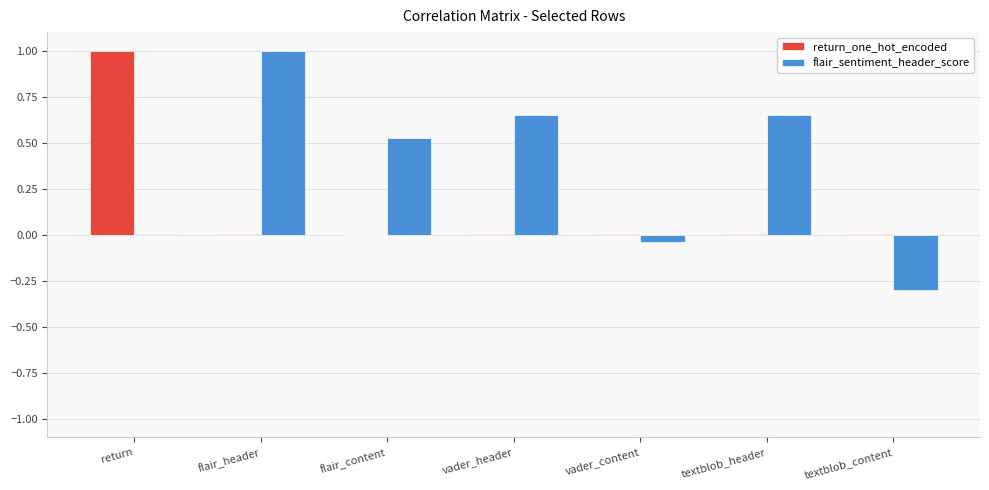

The return_one_hot_encoded series shows 0.0 at flair_header. True or false?

True